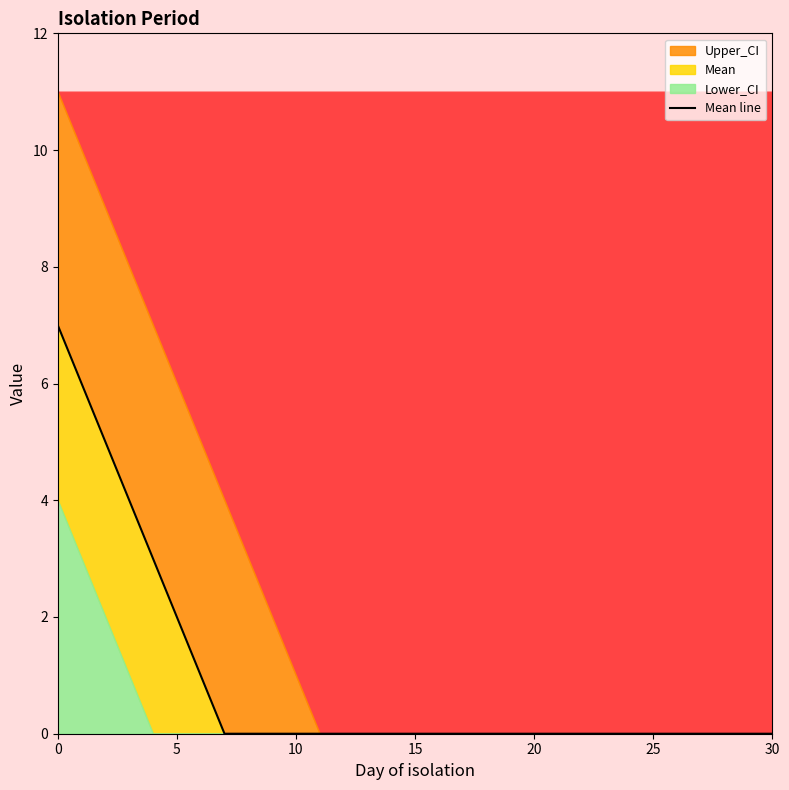

What is the label of the 6th point from the left?

5